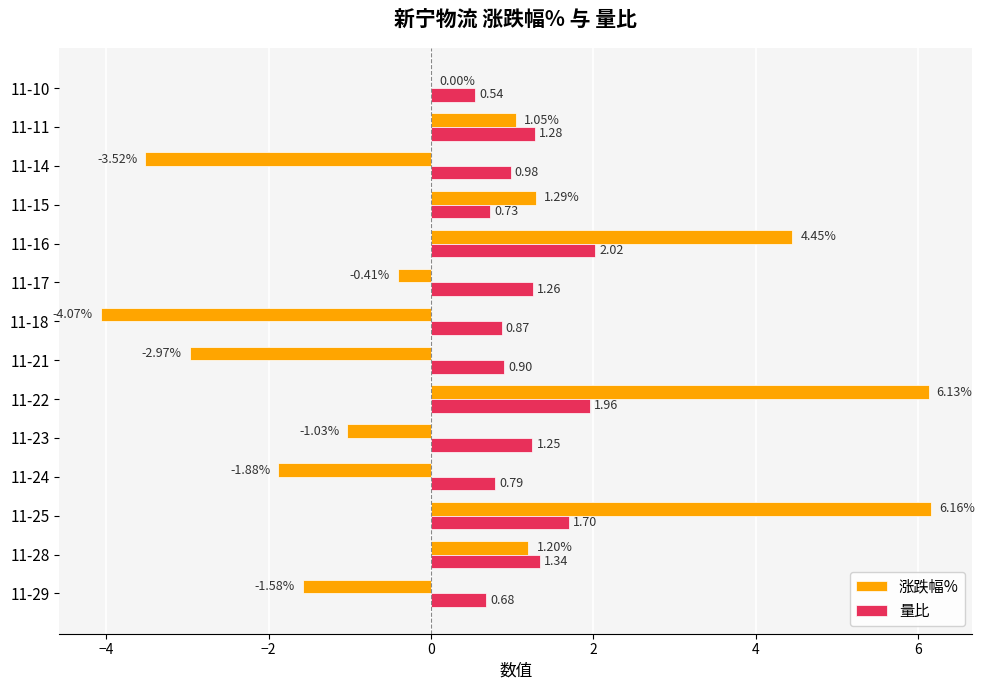

Which series has the largest total across all categories?

量比